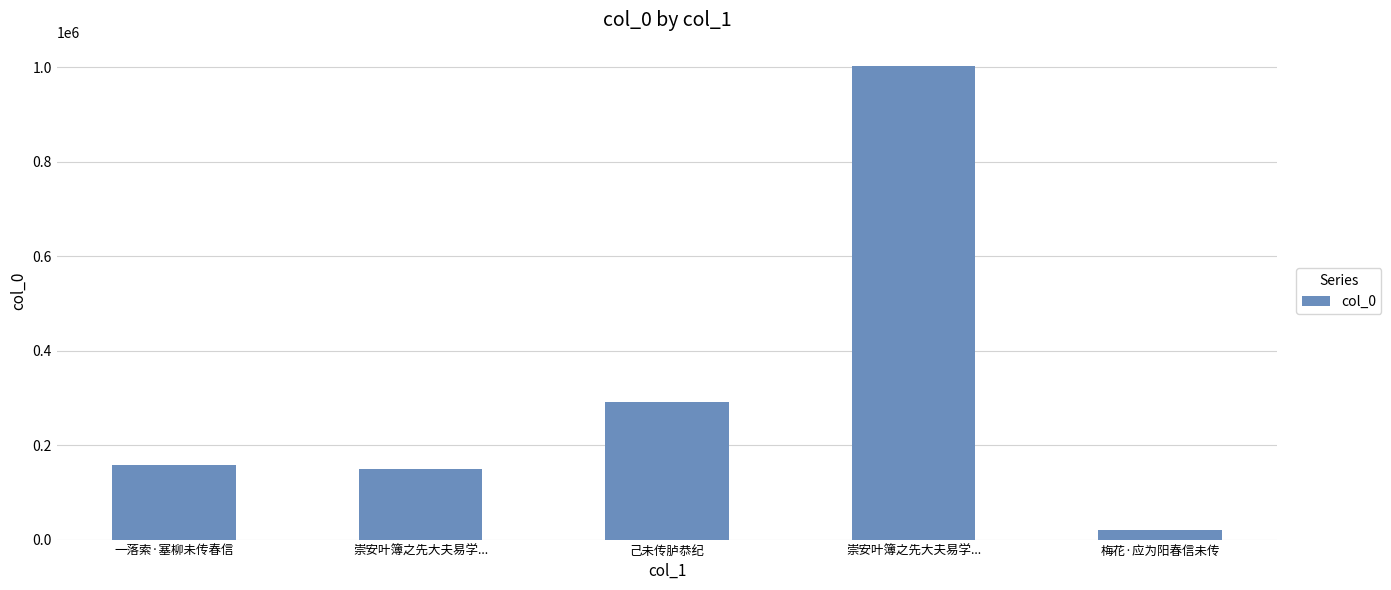

How many categories are shown in the chart?

5